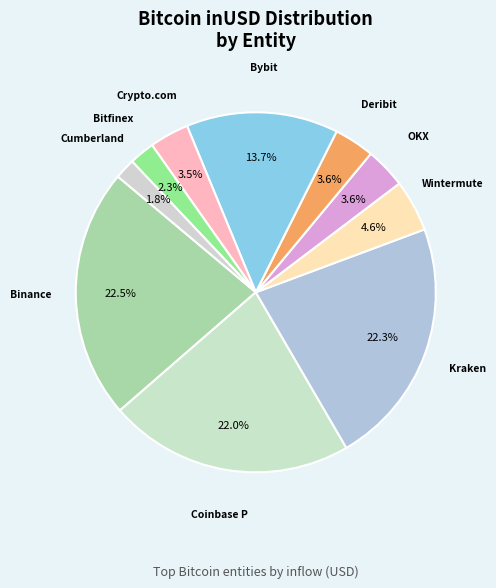

To the nearest percent, what is the average slice percentage?

10%